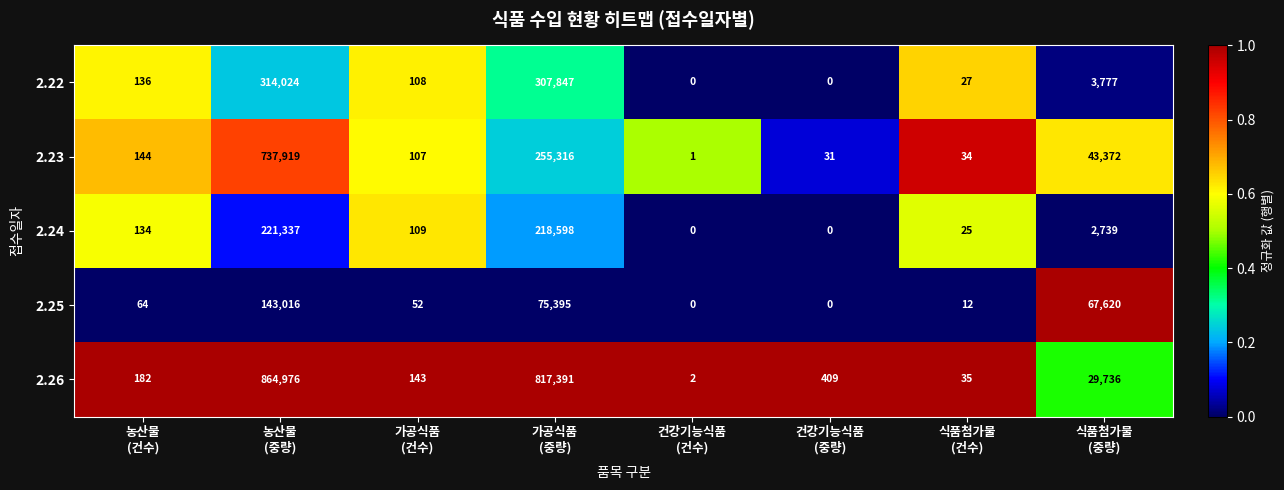

Rank the series by their maximum value, from highest to lowest.

2.26, 2.23, 2.22, 2.24, 2.25